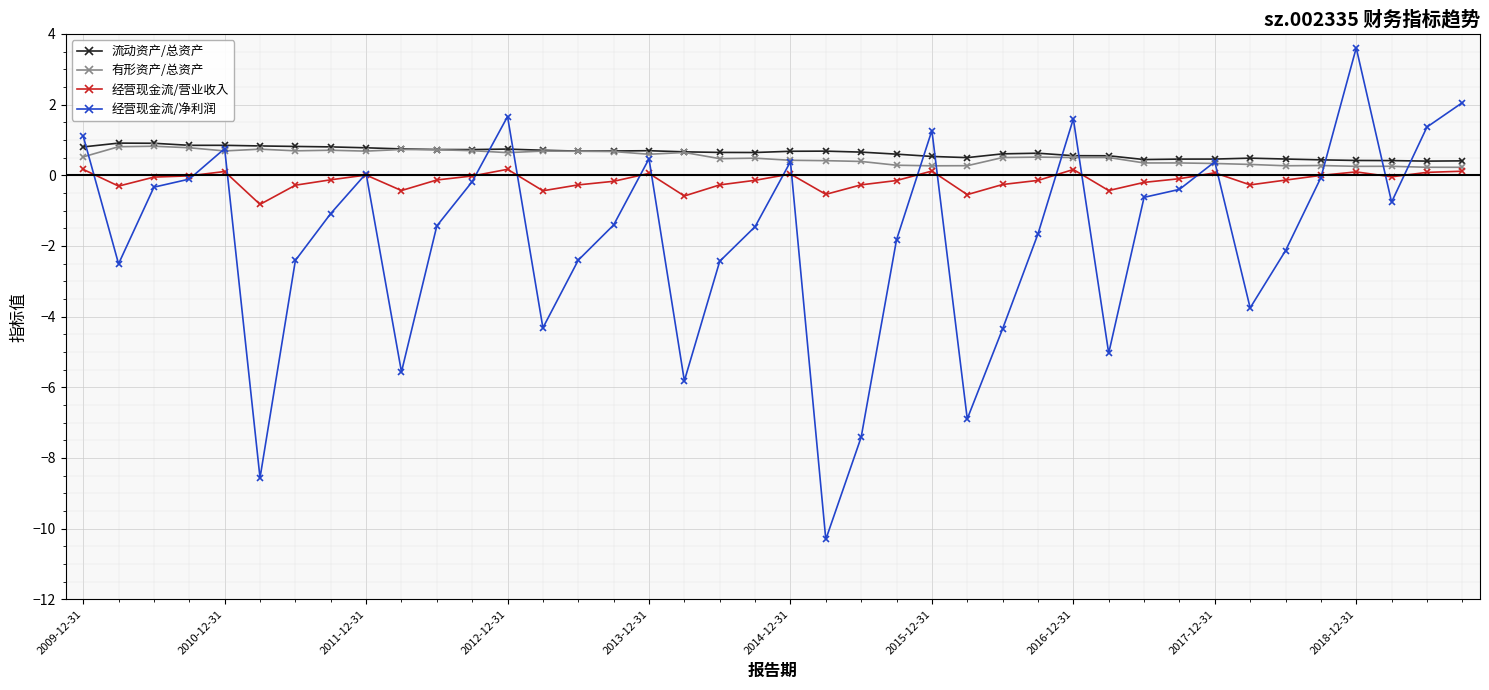

How many values in the 经营现金流/净利润 series exceed -1?

19